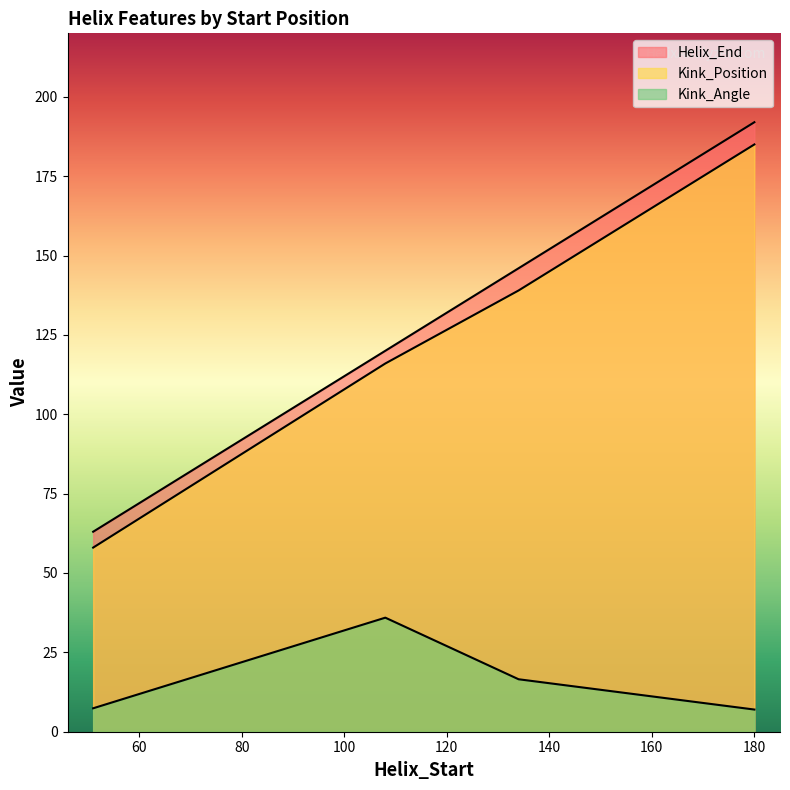

True or false: Kink_Position and Kink_Angle intersect in this chart.

False